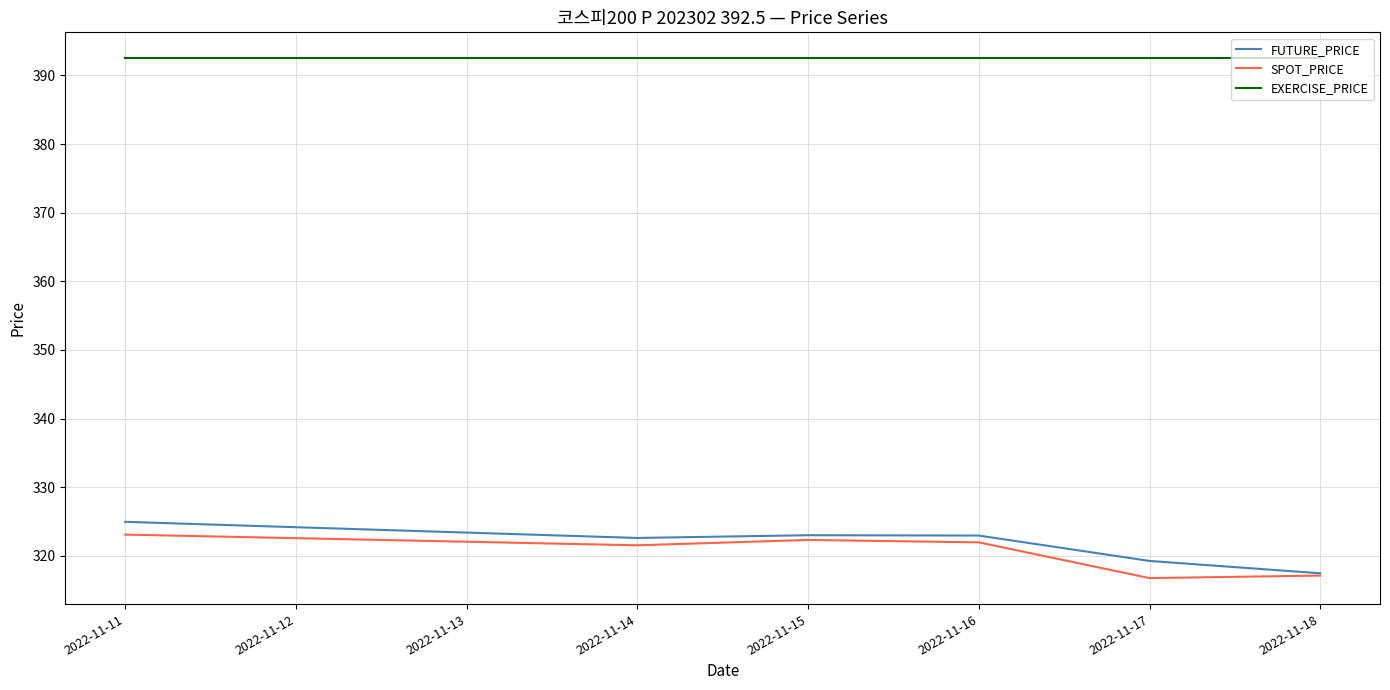

What is the difference between the highest and lowest values at 2022-11-14?

71.0